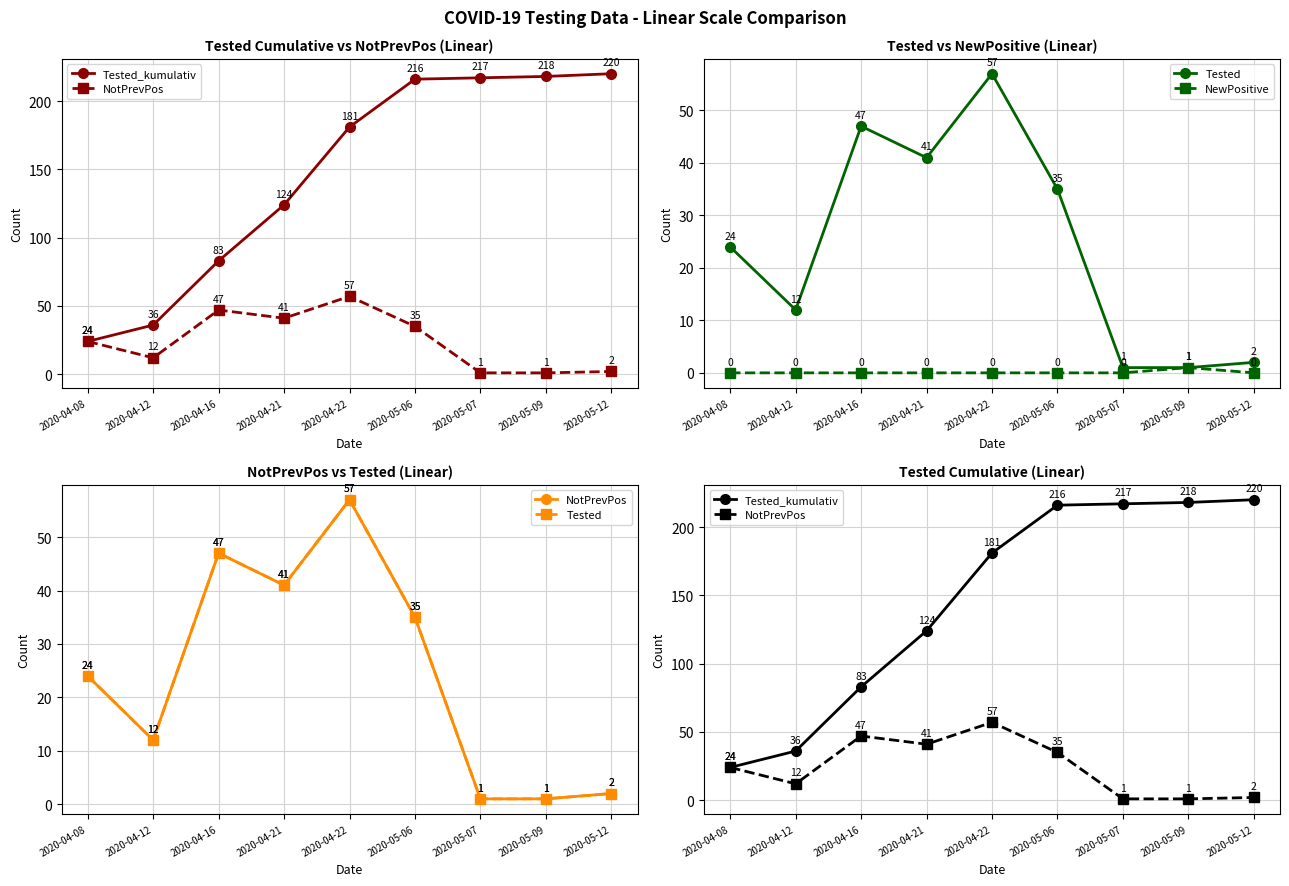

True or false: NotPrevPos and Tested_kumulativ cross at least once.

False